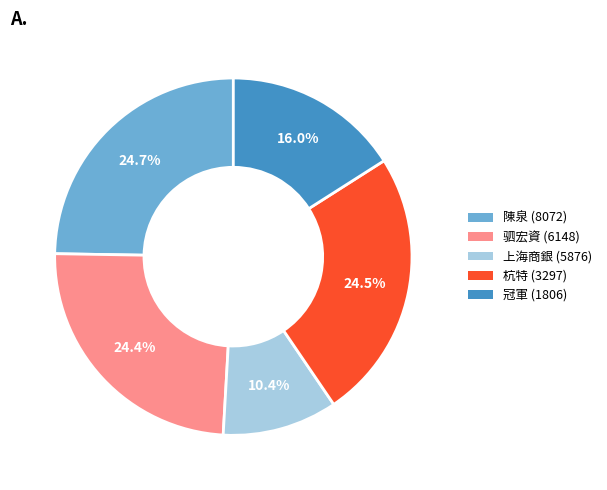

Does any single category account for the majority?

No